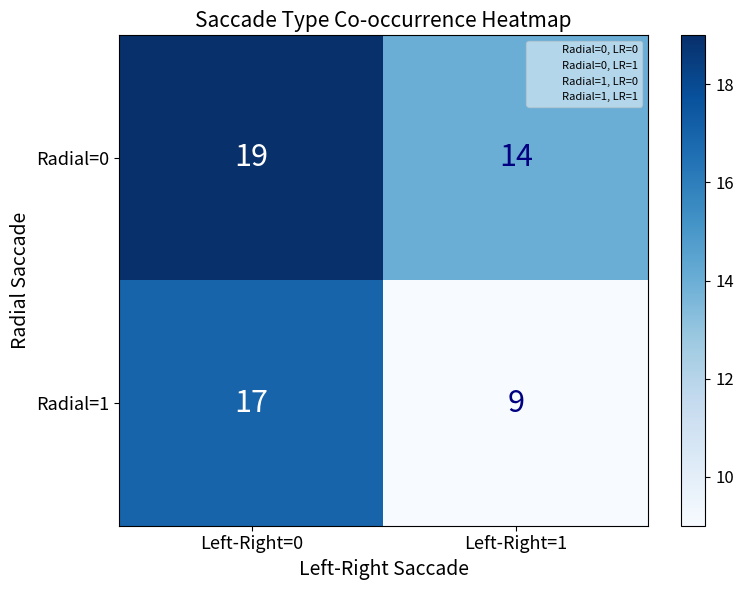

Rank the series at Left-Right=0 from highest to lowest value.

Radial=0, Radial=1